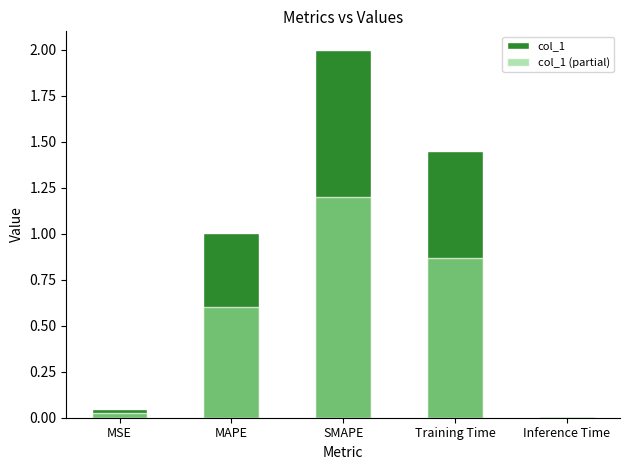

How many data points does each series have?

5